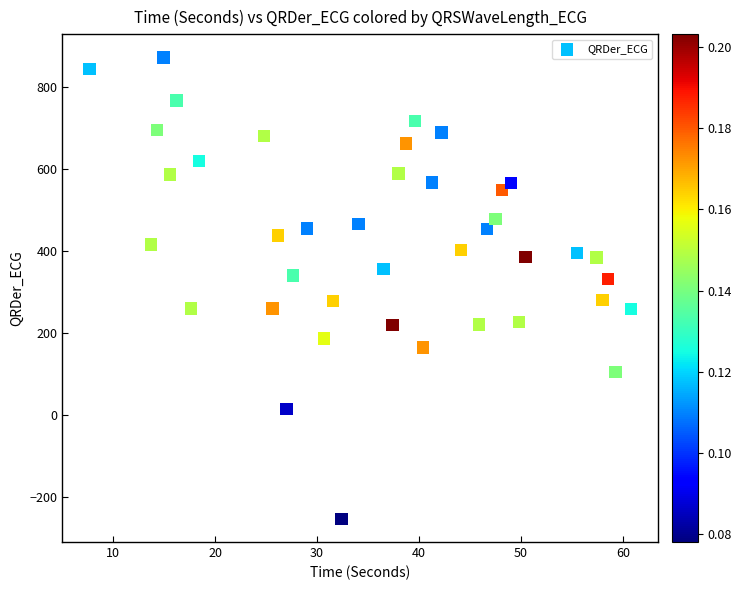

What is the range of X values (max minus min)?

53.1